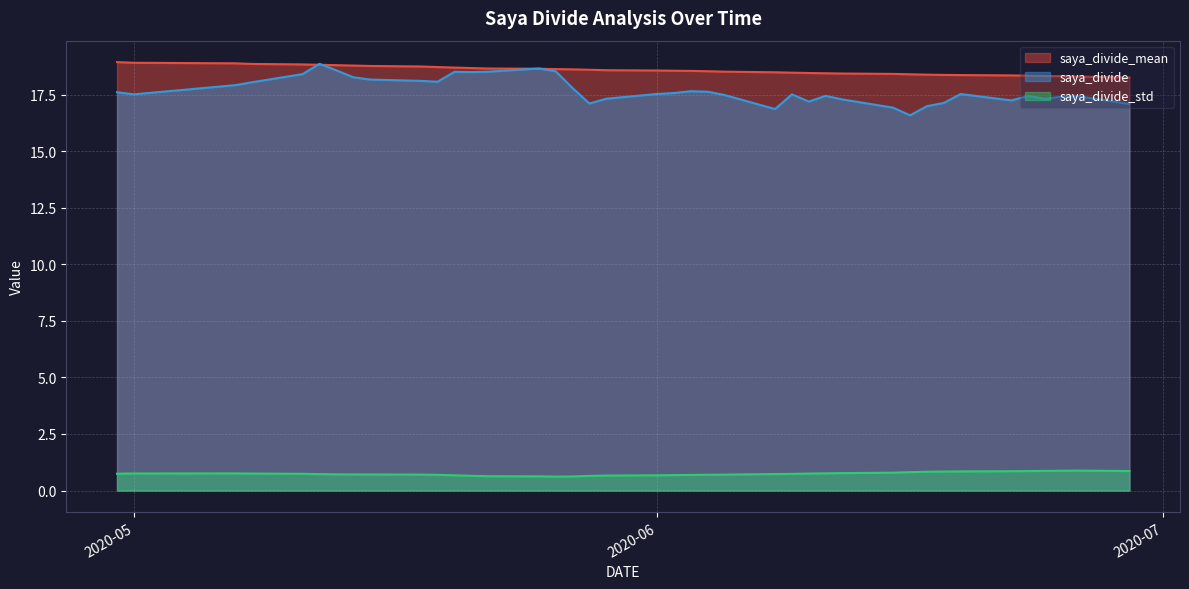

Where is saya_divide_std nearest to the value 0?

2020-05-26